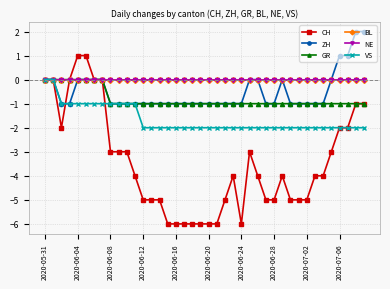

Reading right to left, extract all data points from this chart.

CH: -1	-1	-2	-2	-3	-4	-4	-5	-5	-5	-4	-5	-5	-4	-3	-6	-4	-5	-6	-6	-6	-6	-6	-6	-6	-5	-5	-5	-4	-3	-3	-3	0	0	1	1	0	-2	0	0
ZH: 2	2	1	1	0	-1	-1	-1	-1	-1	0	-1	-1	0	0	-1	-1	-1	-1	-1	-1	-1	-1	-1	-1	-1	-1	-1	-1	-1	-1	-1	0	0	0	0	-1	-1	0	0
GR: -1	-1	-1	-1	-1	-1	-1	-1	-1	-1	-1	-1	-1	-1	-1	-1	-1	-1	-1	-1	-1	-1	-1	-1	-1	-1	-1	-1	-1	-1	-1	-1	0	0	0	0	0	0	0	0
BL: 0	0	0	0	0	0	0	0	0	0	0	0	0	0	0	0	0	0	0	0	0	0	0	0	0	0	0	0	0	0	0	0	0	0	0	0	0	0	0	0
NE: 0	0	0	0	0	0	0	0	0	0	0	0	0	0	0	0	0	0	0	0	0	0	0	0	0	0	0	0	0	0	0	0	0	0	0	0	0	0	0	0
VS: -2	-2	-2	-2	-2	-2	-2	-2	-2	-2	-2	-2	-2	-2	-2	-2	-2	-2	-2	-2	-2	-2	-2	-2	-2	-2	-2	-2	-1	-1	-1	-1	-1	-1	-1	-1	-1	-1	0	0